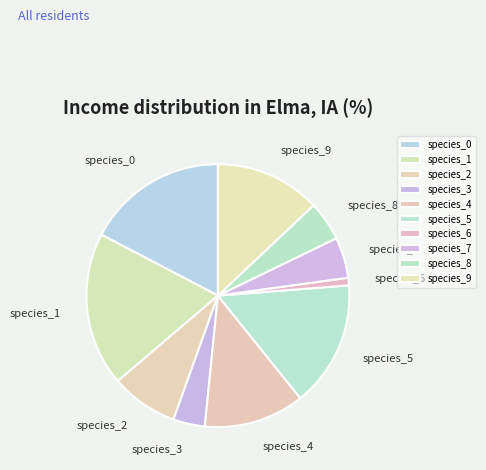

How many slices are in this pie chart?

10